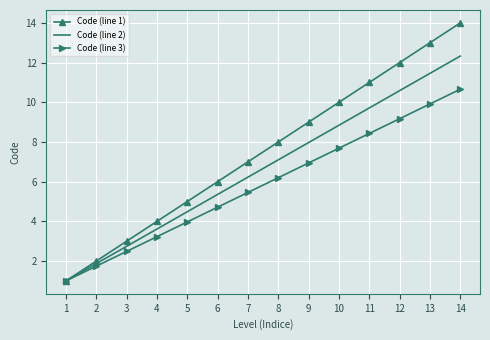

Is it true that Code (line 1) equals 3.2 at 6?

False